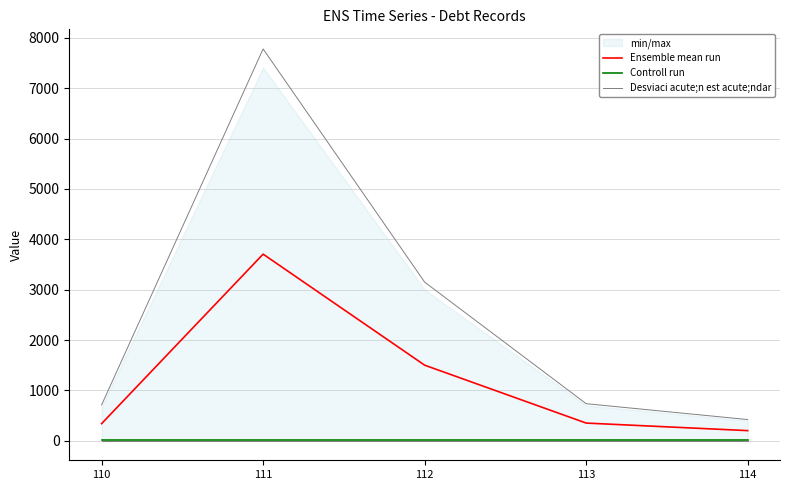

What is the sum of all Desviaci acute;n est acute;ndar values?

12796.7